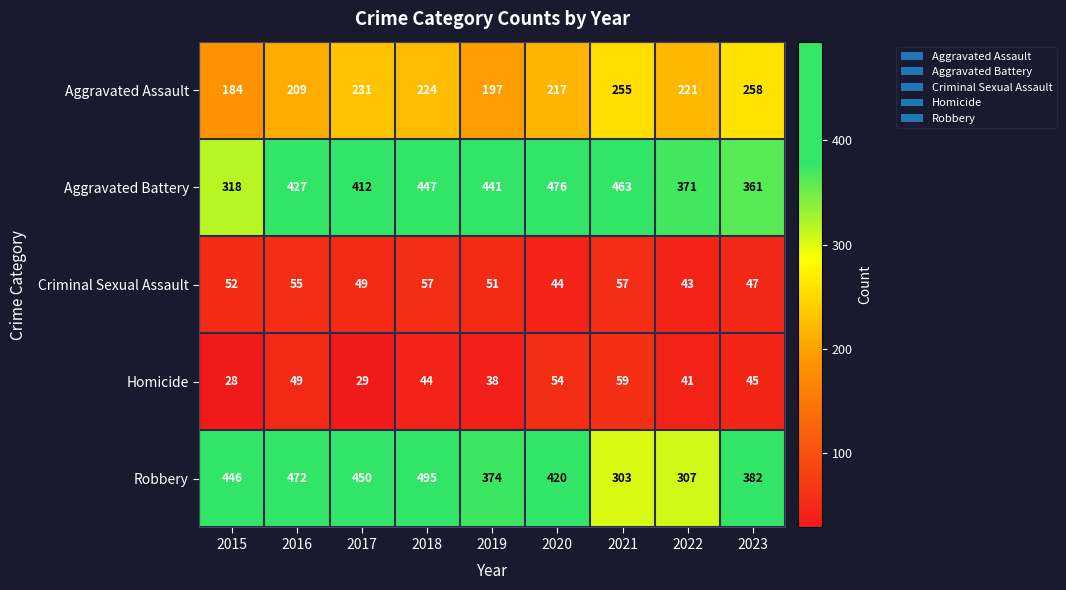

Which series has the largest total across all categories?

Aggravated Battery